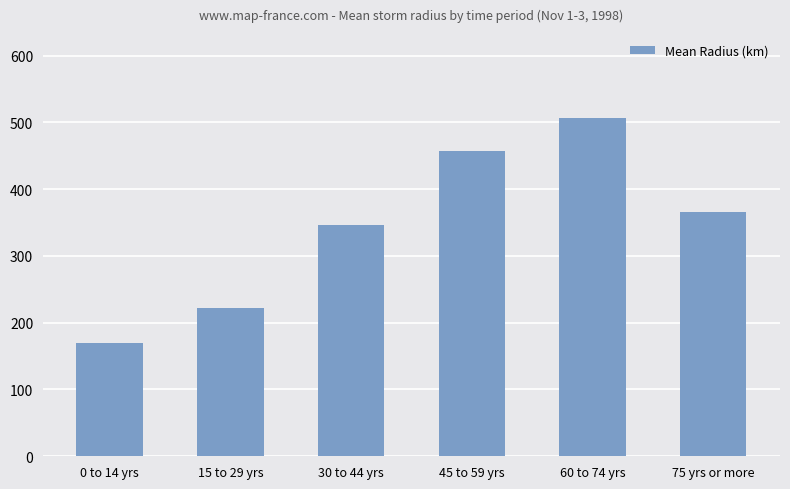

What is the sum of all values?

2069.0